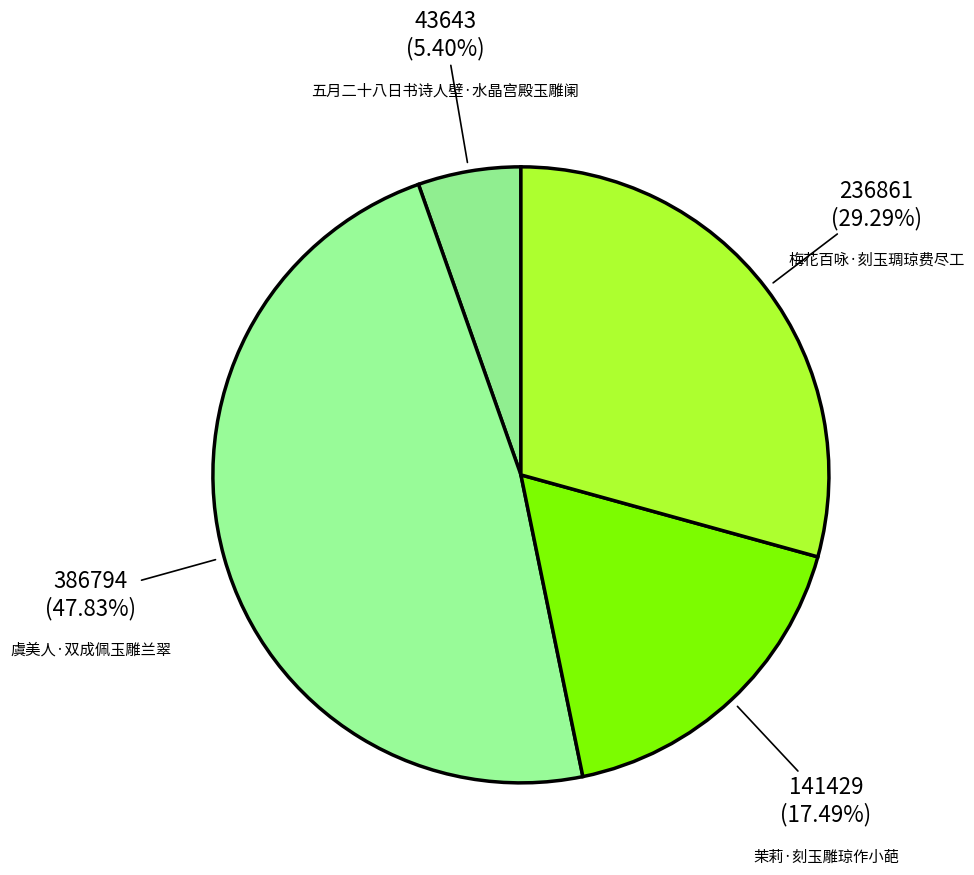

How many slices are in this pie chart?

4